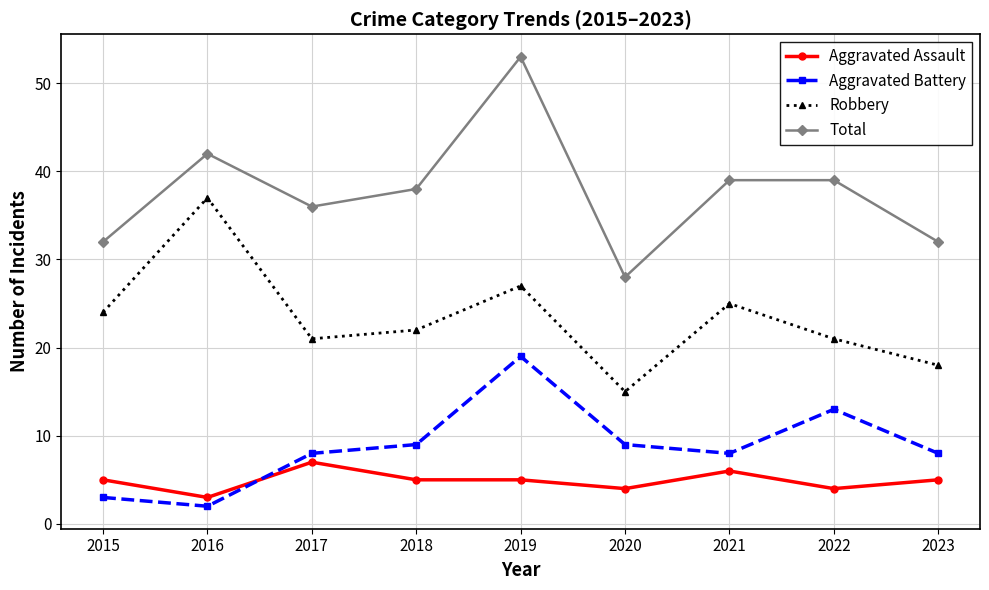

What is the sum of the Aggravated Assault values at 2018 and 2017?

12